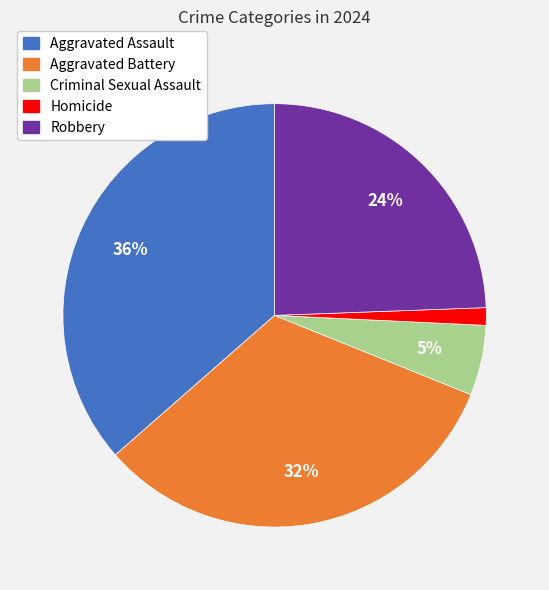

To the nearest percent, what is the average slice percentage?

20%